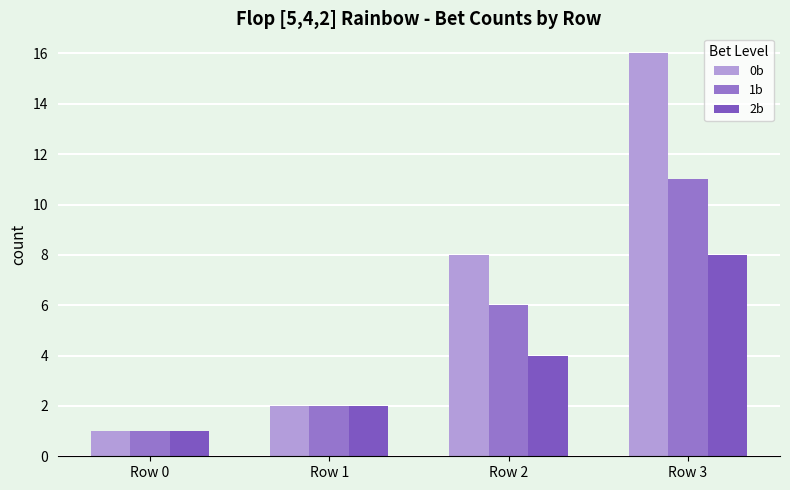

What is the difference between the second highest and minimum values in the 2b series?

3